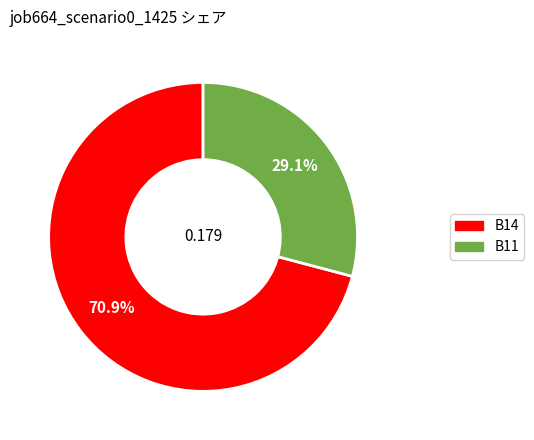

To the nearest percent, what is the difference between the largest and smallest slice percentages?

42%